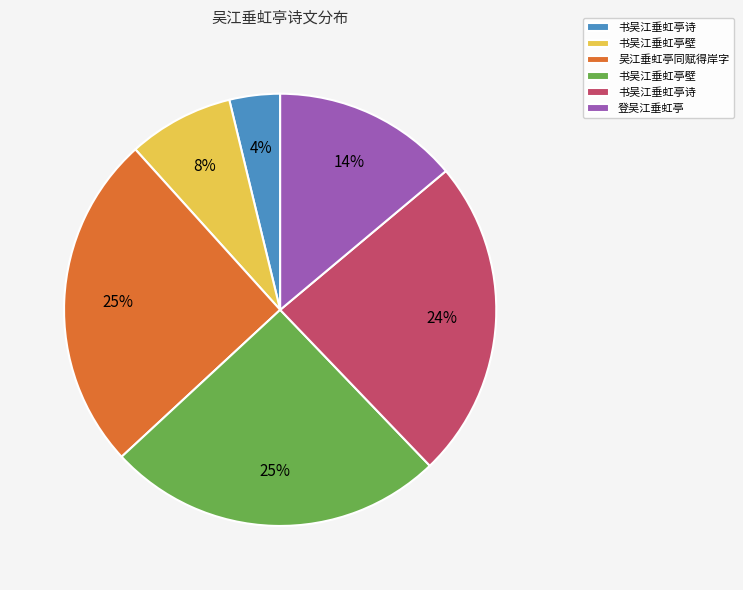

To the nearest percent, what is the average slice percentage?

17%